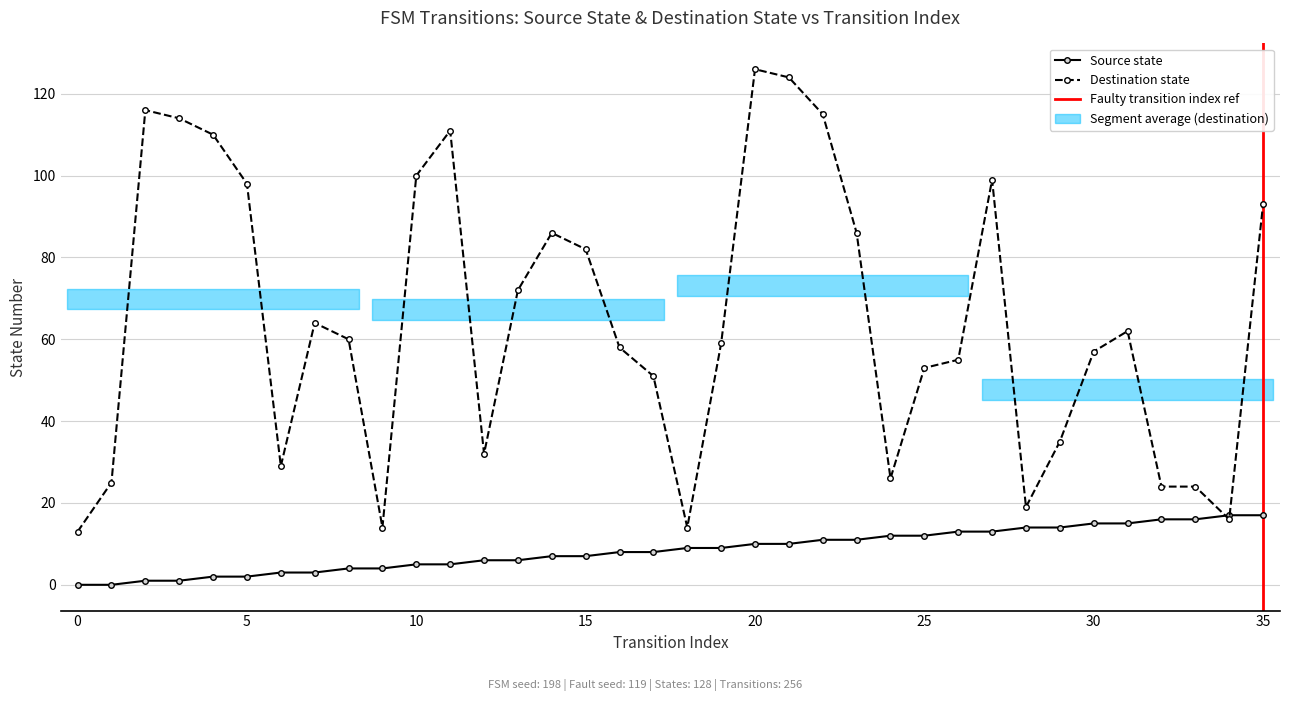

Reading left to right, extract all data points from this chart.

source_state: 0	0	1	1	2	2	3	3	4	4	5	5	6	6	7	7	8	8	9	9	10	10	11	11	12	12	13	13	14	14	15	15	16	16	17	17
destination_state: 13	25	116	114	110	98	29	64	60	14	100	111	32	72	86	82	58	51	14	59	126	124	115	86	26	53	55	99	19	35	57	62	24	24	16	93